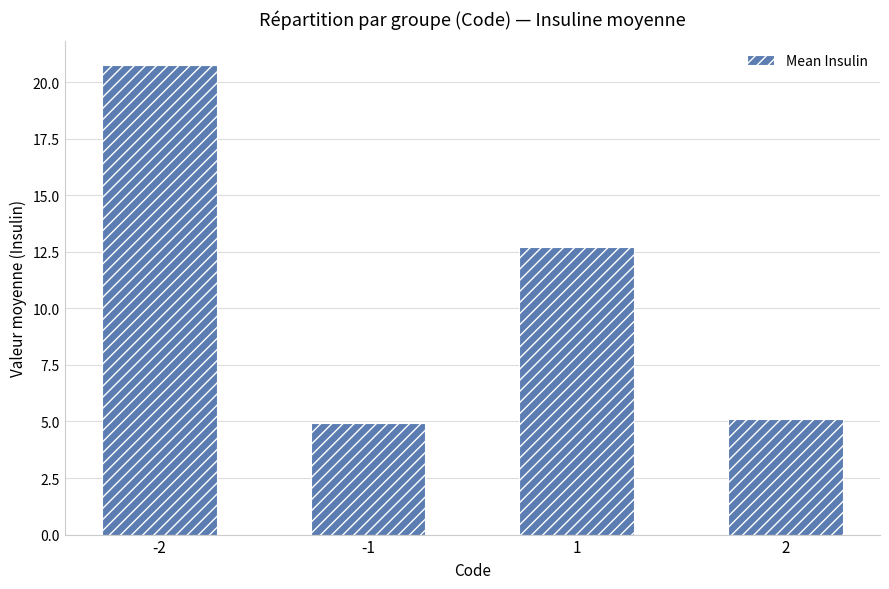

Are the bars grouped side by side (vs. stacked)?

No